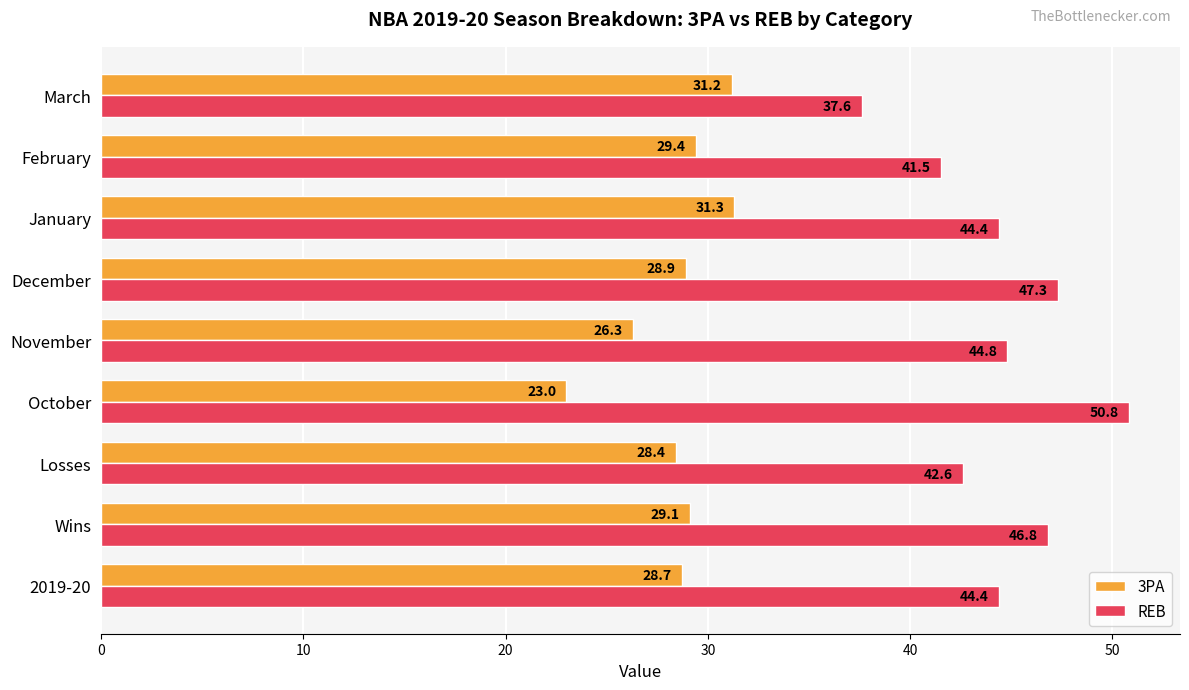

Is it true that 3PA equals 28.9 at December?

True